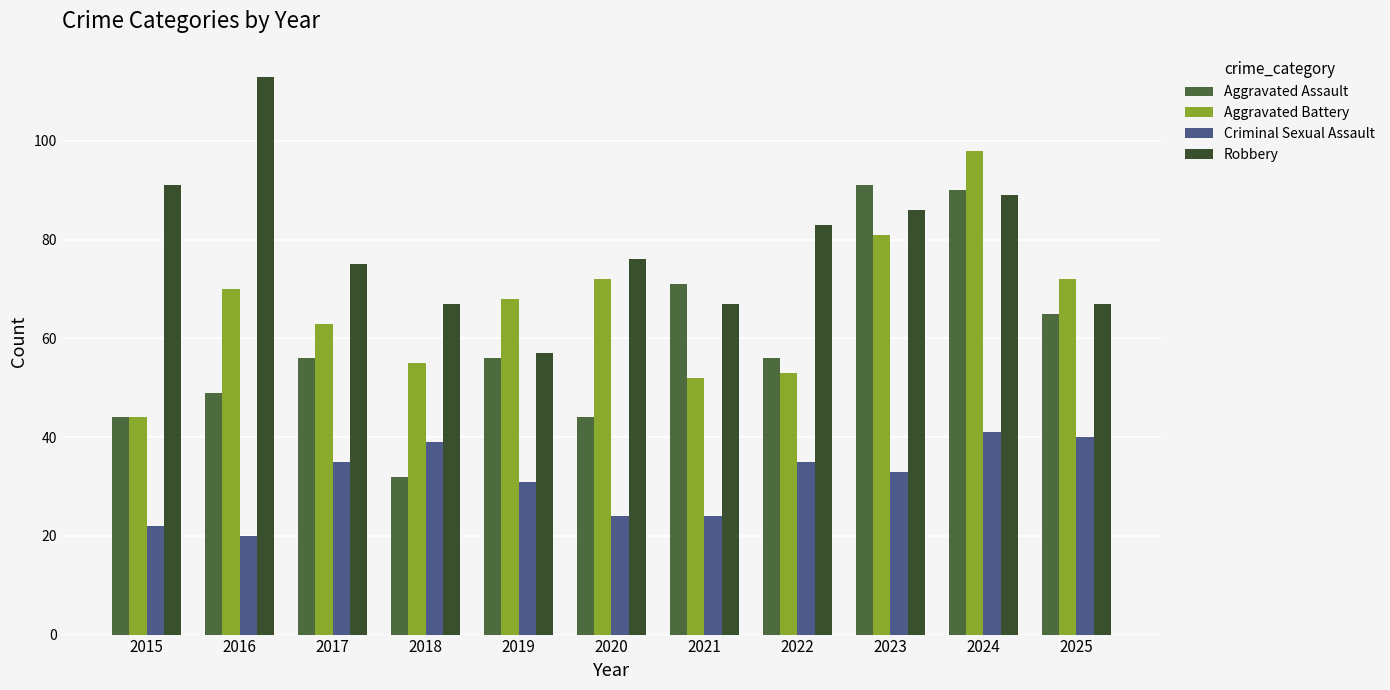

List the labels in order of Robbery value, smallest first.

2019, 2018, 2021, 2025, 2017, 2020, 2022, 2023, 2024, 2015, 2016